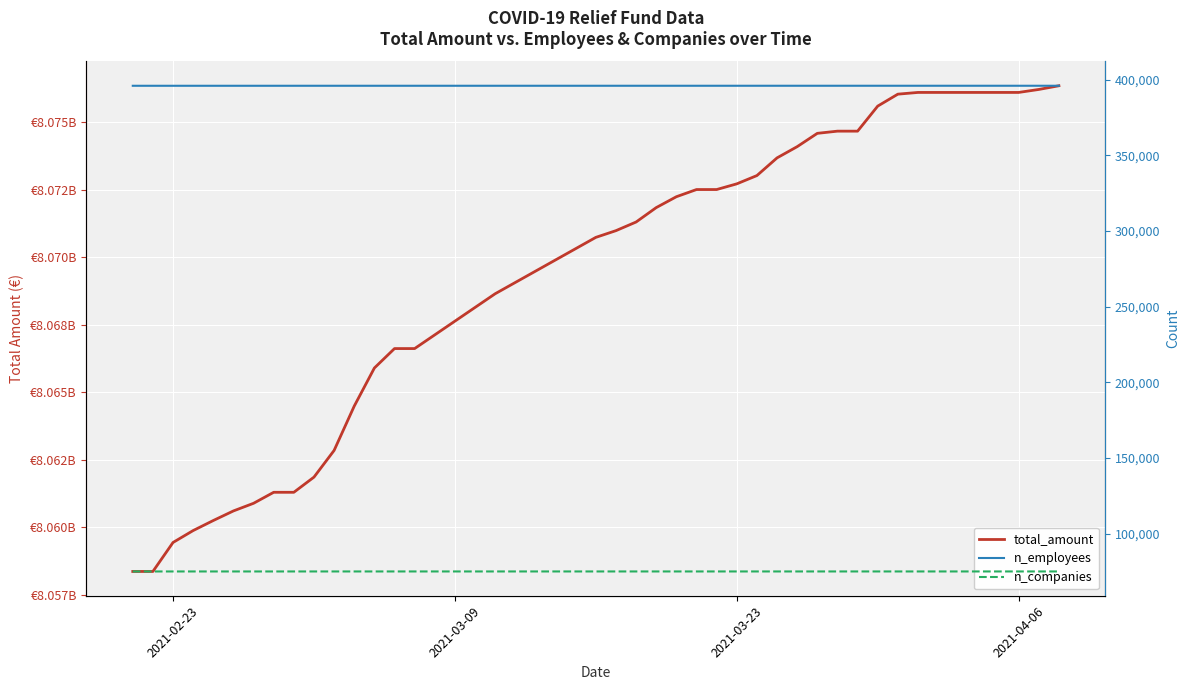

At 2021-04-06, list the series in order from smallest to largest.

n_companies, n_employees, total_amount